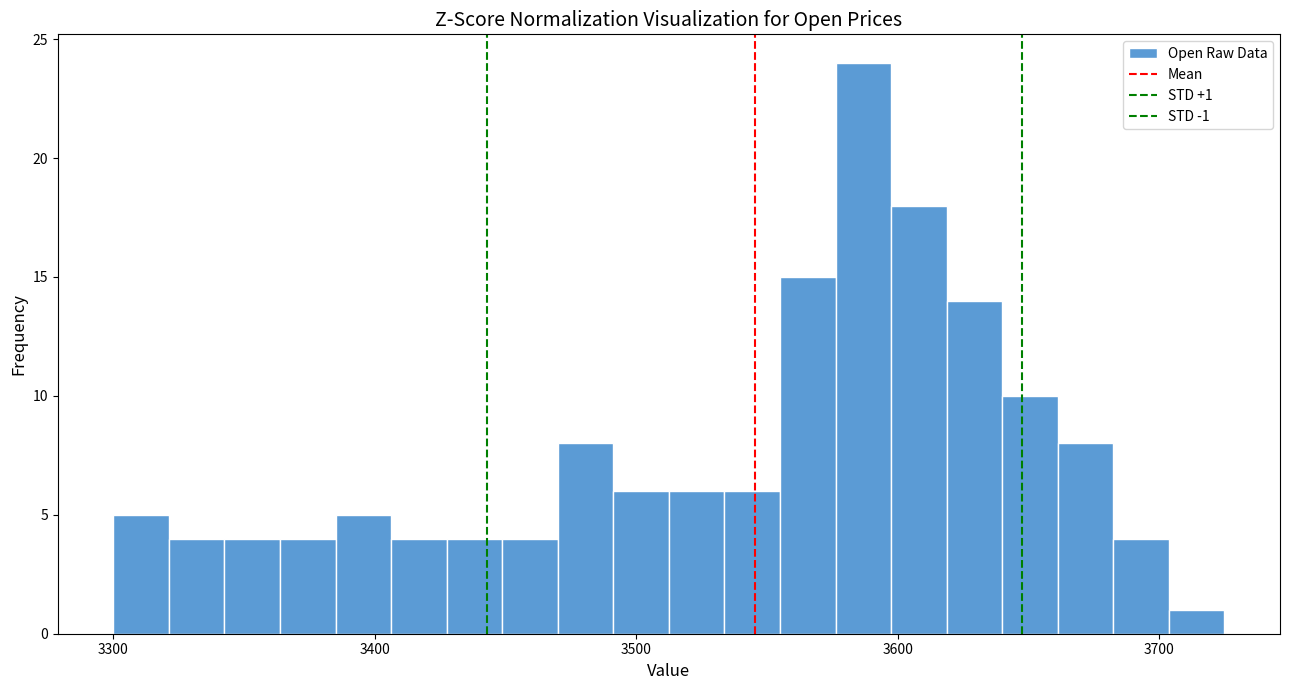

Read against the x-axis, roughly where is the centre of the tallest bar?

3590